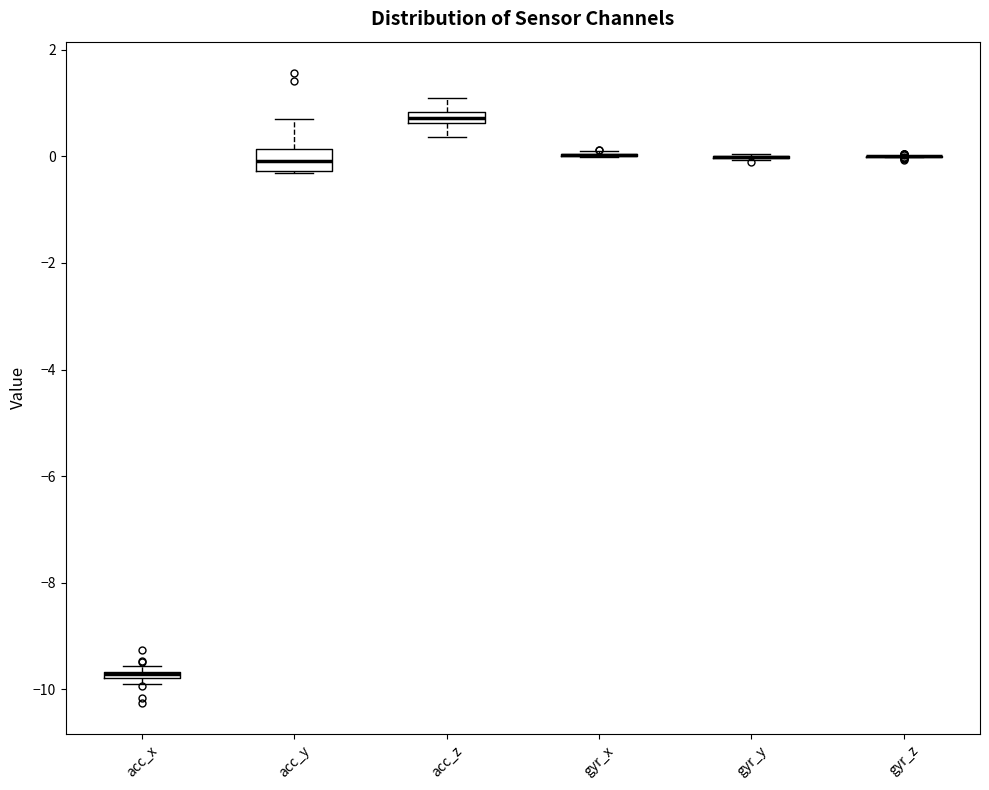

Comparing the boxes themselves (not the whiskers), which one is the tallest?

acc_y